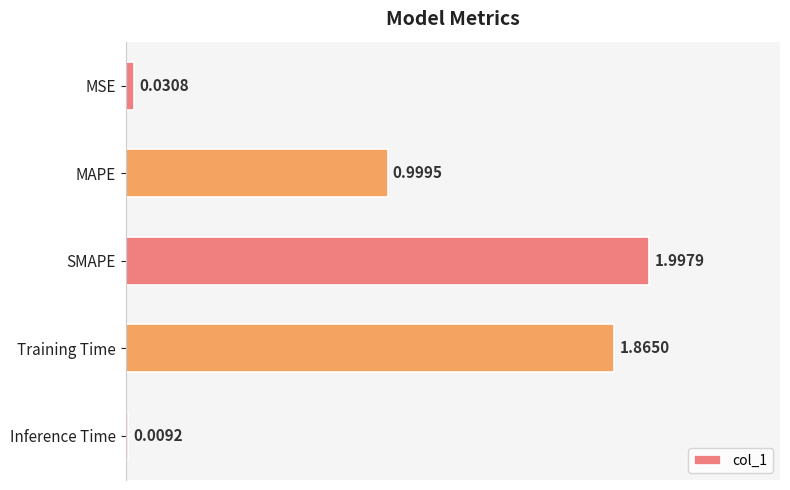

At which category does the chart reach its minimum across all series?

Inference Time